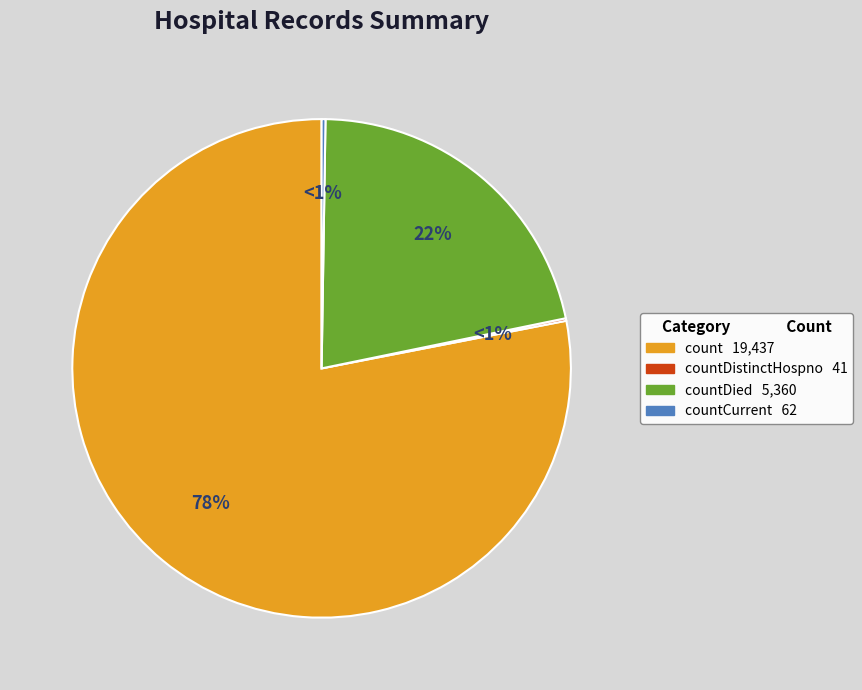

Combined, what portion of the pie is countDied and countCurrent?

21.8%